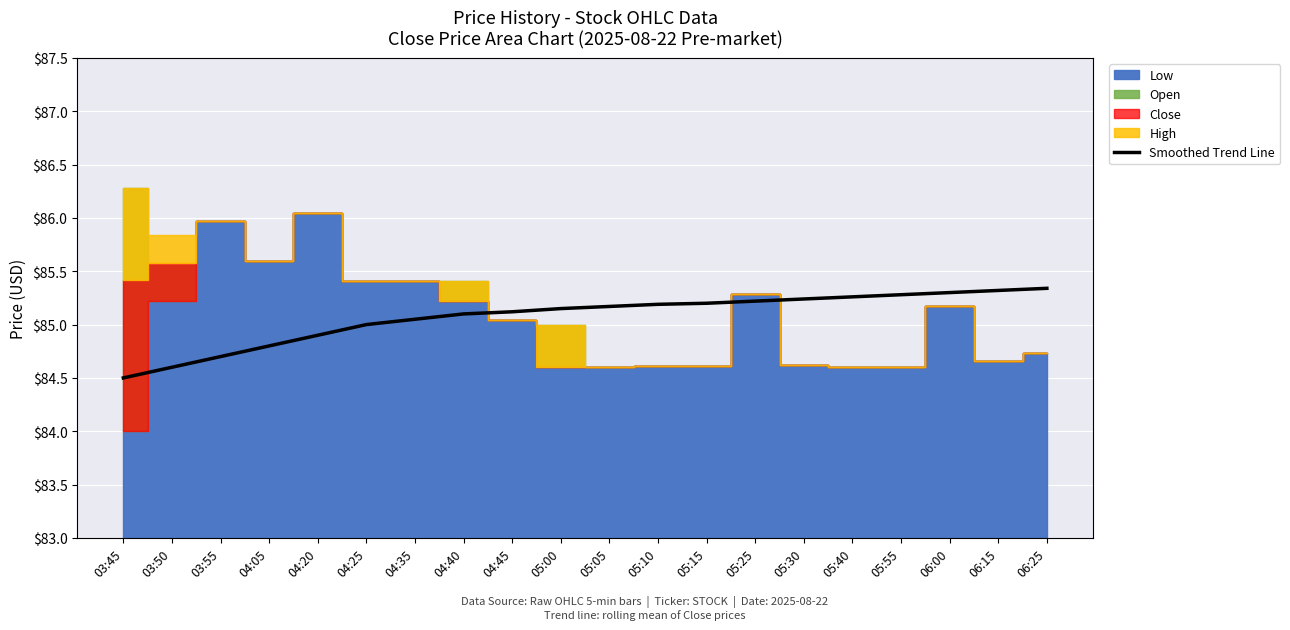

Reading left to right, list all the values displayed in this chart.

03:45=84.5	03:50=84.6	03:55=84.7	04:05=84.8	04:20=84.9	04:25=85.0	04:35=85.0	04:40=85.1	04:45=85.1	05:00=85.2	05:05=85.2	05:10=85.2	05:15=85.2	05:25=85.2	05:30=85.2	05:40=85.3	05:55=85.3	06:00=85.3	06:15=85.3	06:25=85.3